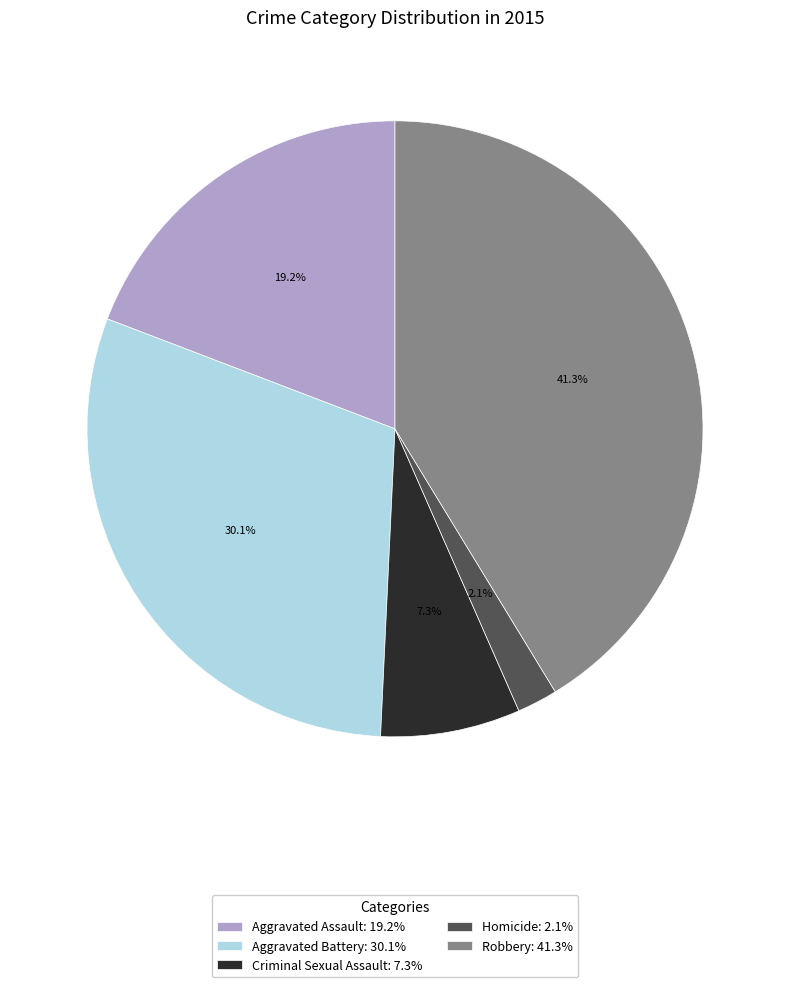

Is it true that Aggravated Assault is 25% of the pie?

False